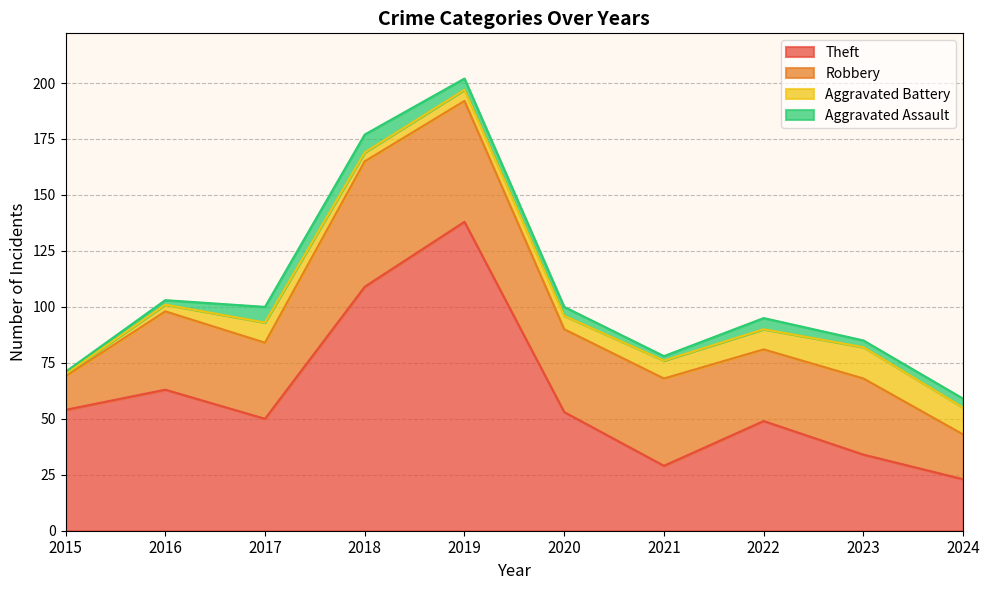

What is the sum of all Aggravated Battery values?

71